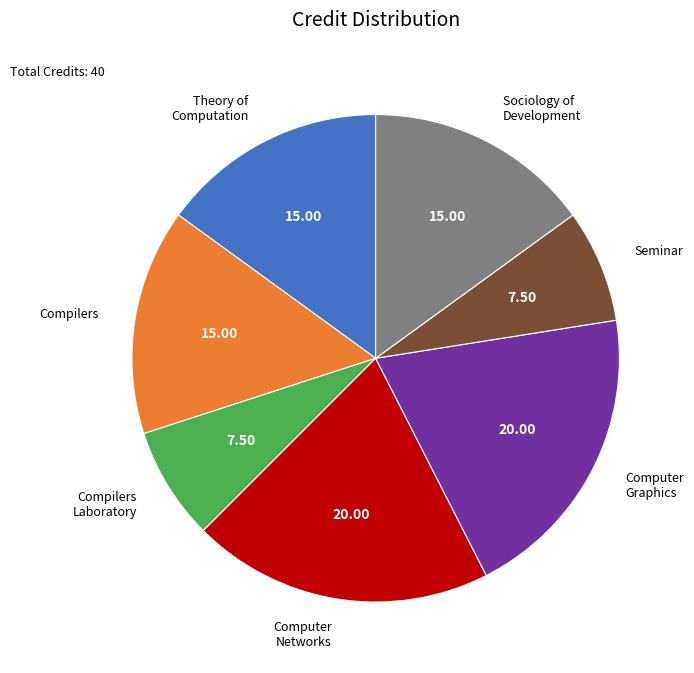

Does any single category account for the majority?

No